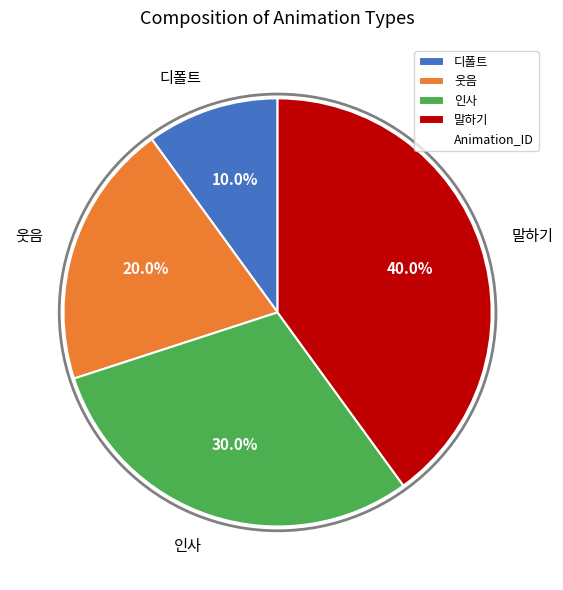

What is the largest slice in the pie chart?

말하기